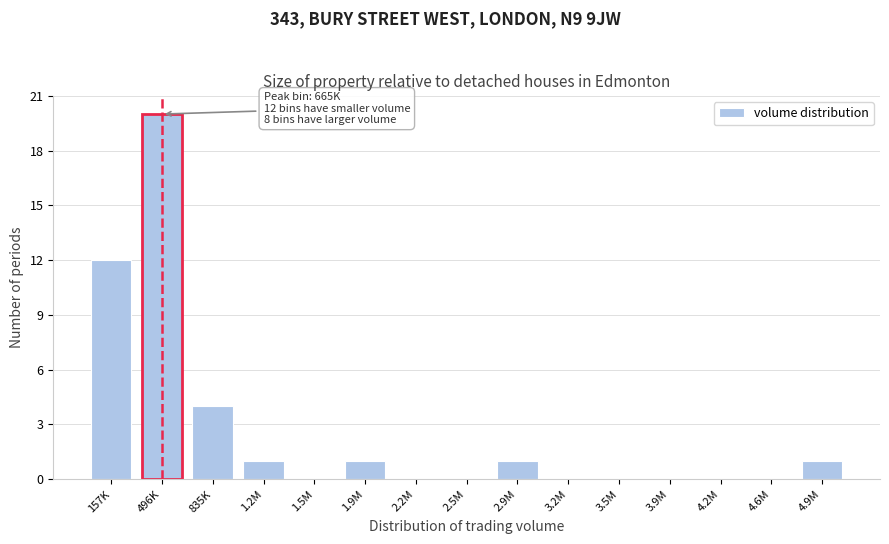

Reading left to right, extract all data points from this chart.

157K=12	496K=20	835K=4	1.2M=1	1.5M=0	1.9M=1	2.2M=0	2.5M=0	2.9M=1	3.2M=0	3.5M=0	3.9M=0	4.2M=0	4.6M=0	4.9M=1